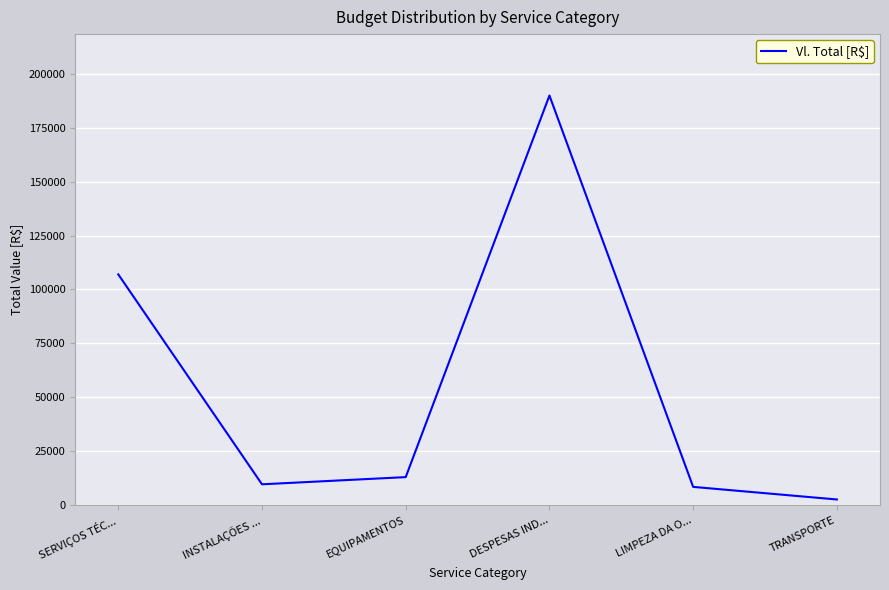

Between INSTALAÇÕES ... and SERVIÇOS TÉC..., which is larger?

SERVIÇOS TÉC...